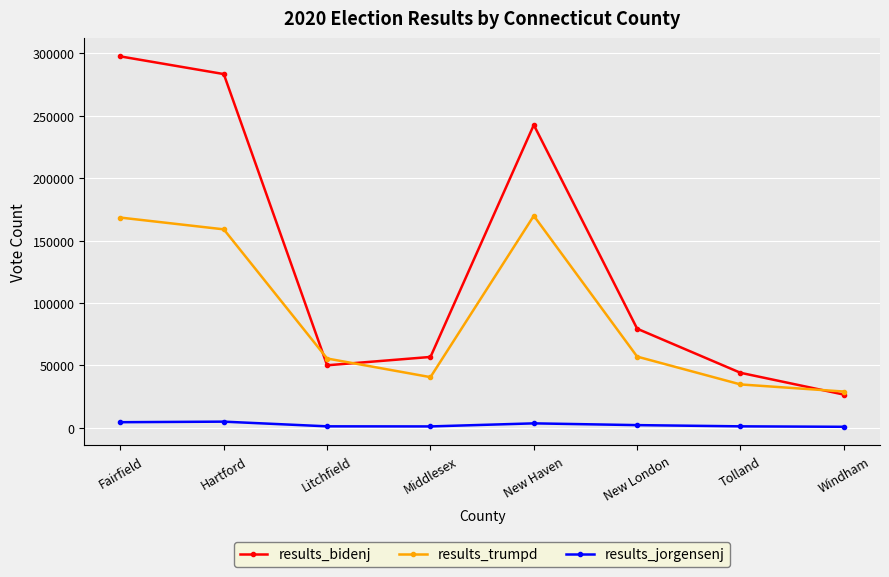

Rank the series by their maximum value, from lowest to highest.

results_jorgensenj, results_trumpd, results_bidenj